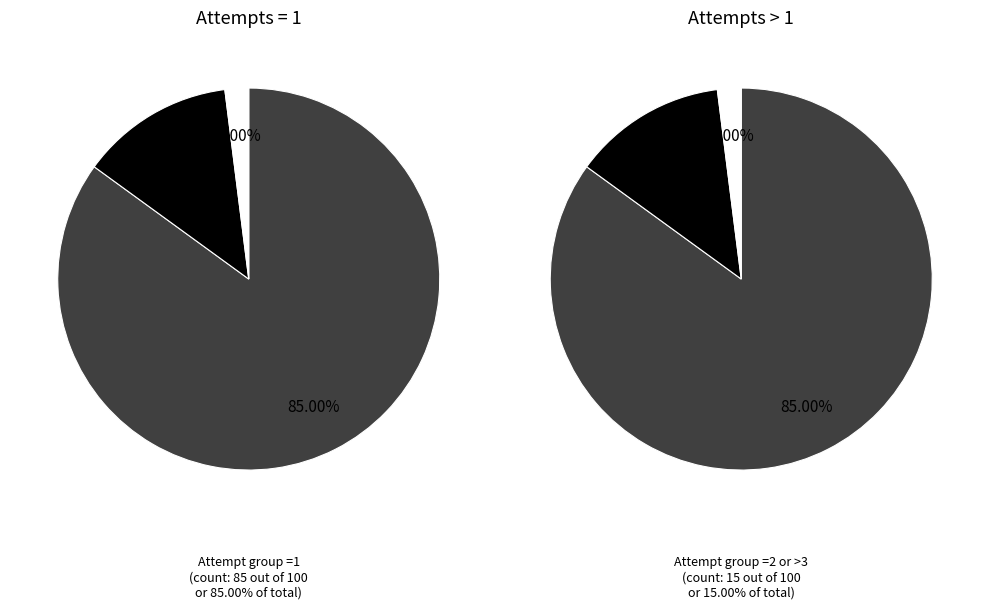

Which slice is the largest?

=1